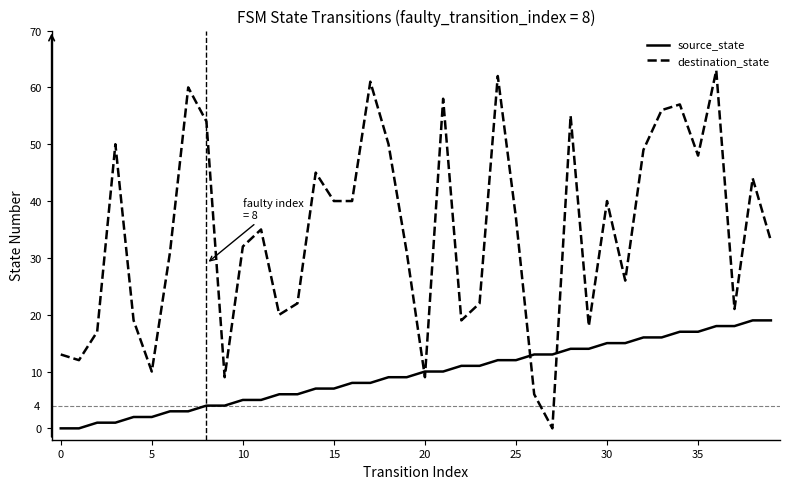

Which series ends up on top after the final intersection of destination_state and source_state?

destination_state